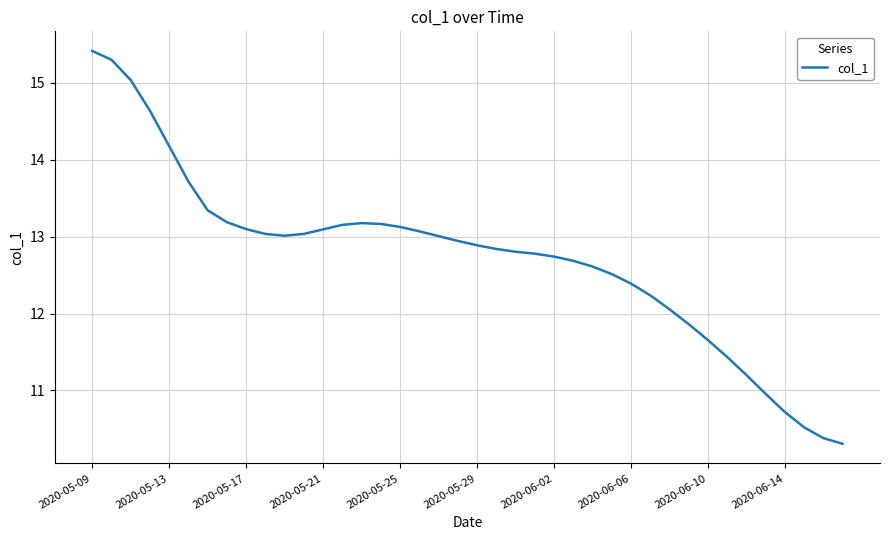

Does the chart display data point markers on the line(s)?

No